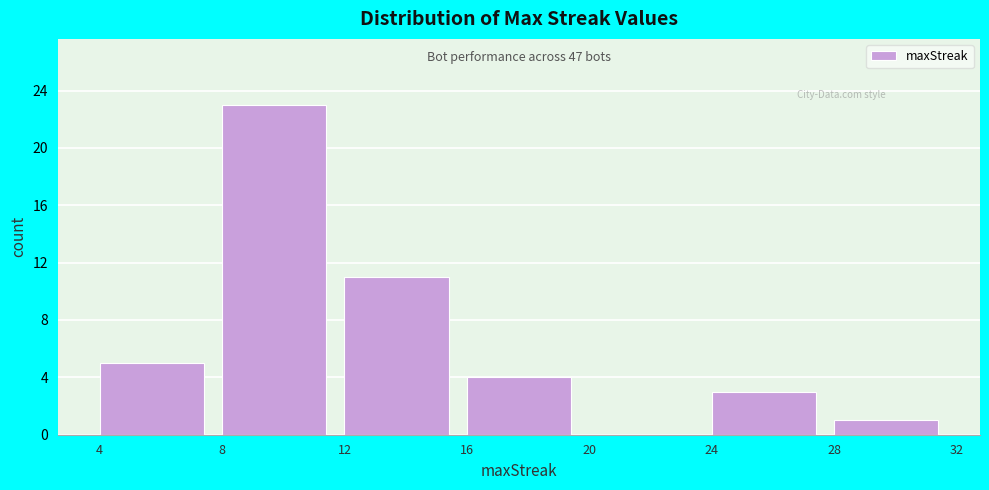

Over which range of the x-axis is the bar tallest?

8 to 12